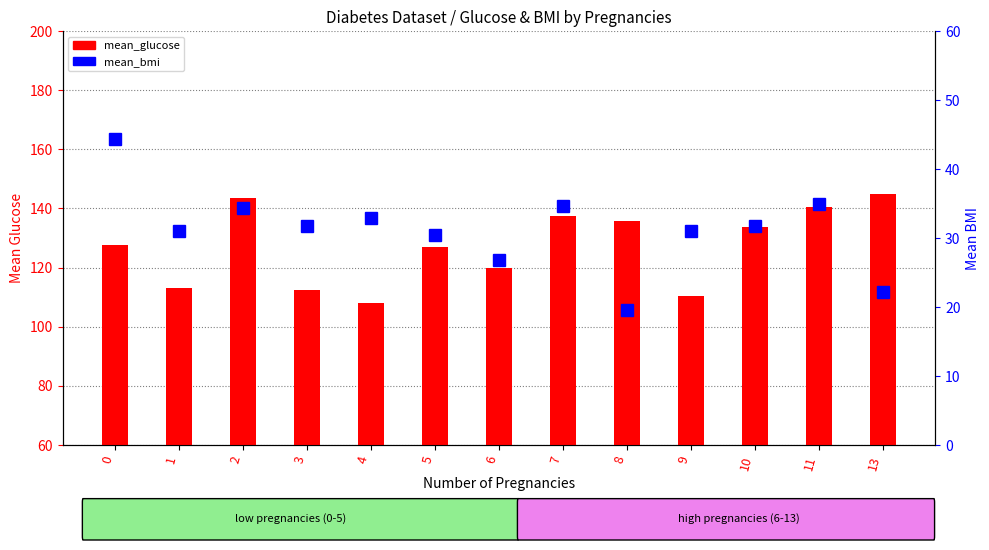

What are all the series names shown in the legend?

mean_glucose, mean_bmi